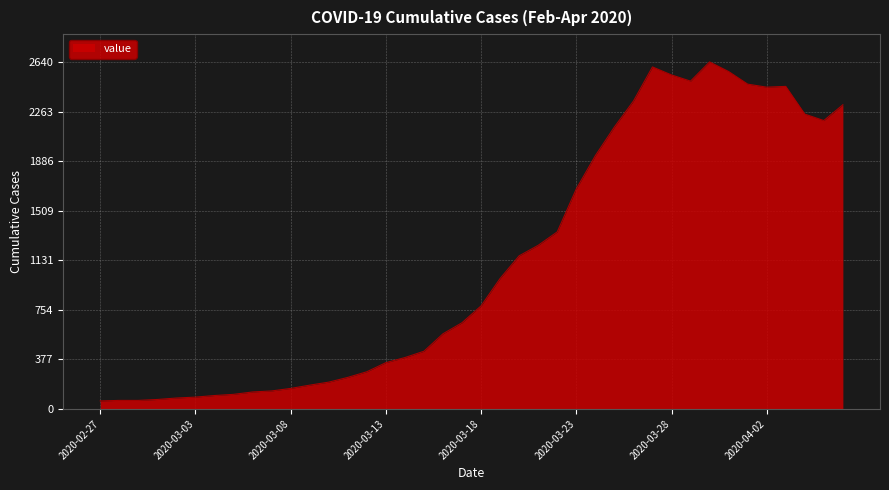

What is the greatest value displayed?

2640